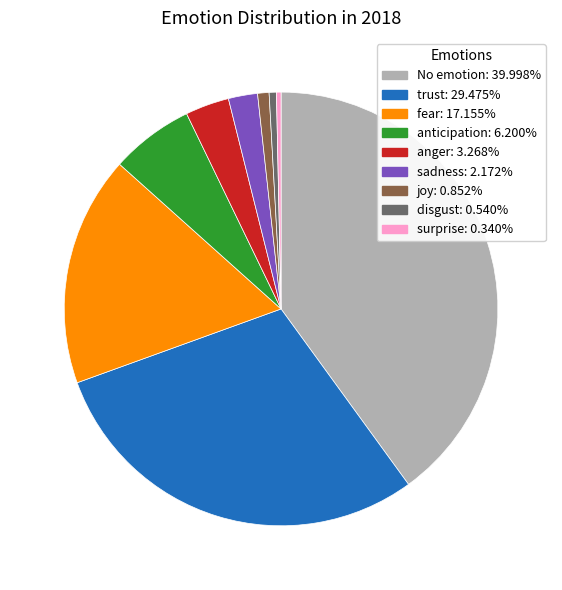

How many segments does this pie chart have?

9